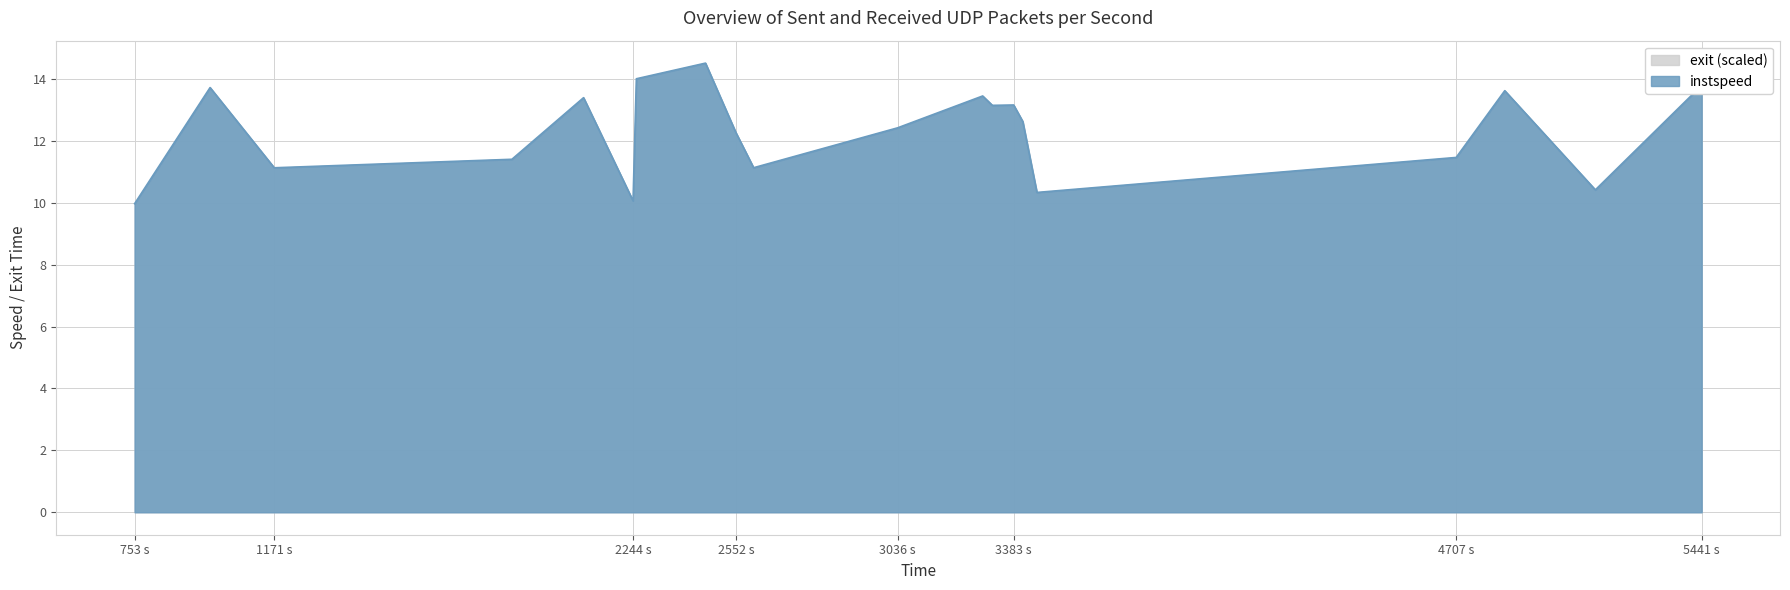

What is the difference between the maximum and minimum values?

4.5